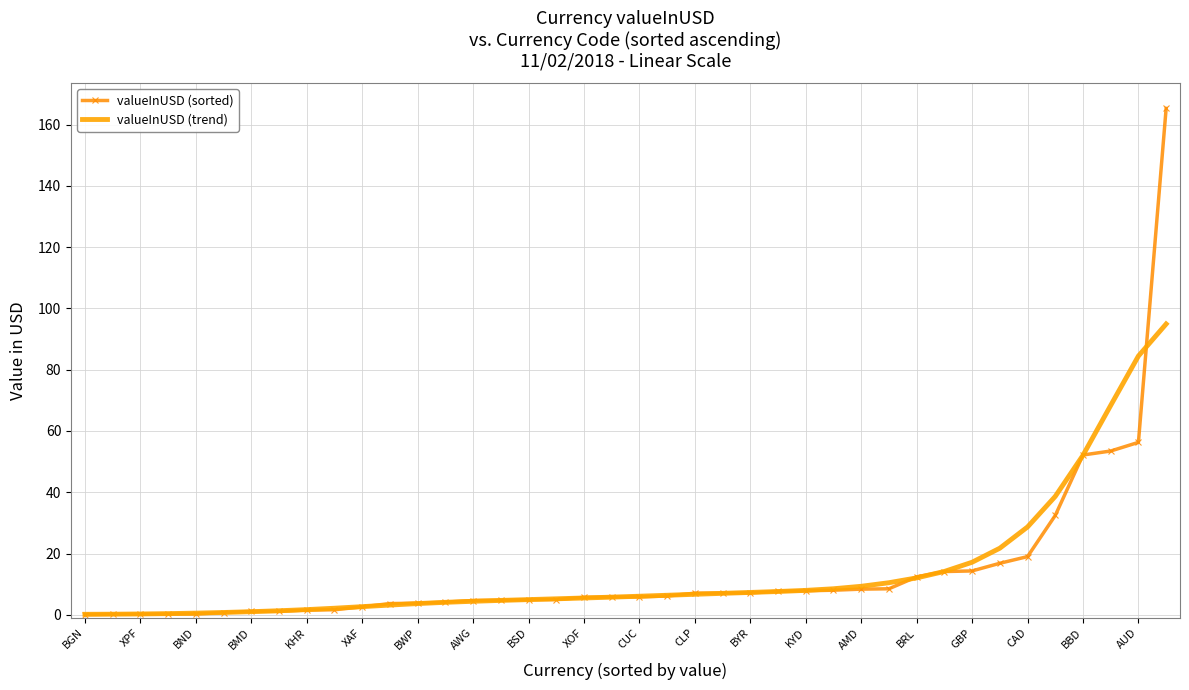

Which series ends up on top after the final intersection of valueInUSD (sorted) and valueInUSD (trend)?

valueInUSD (sorted)